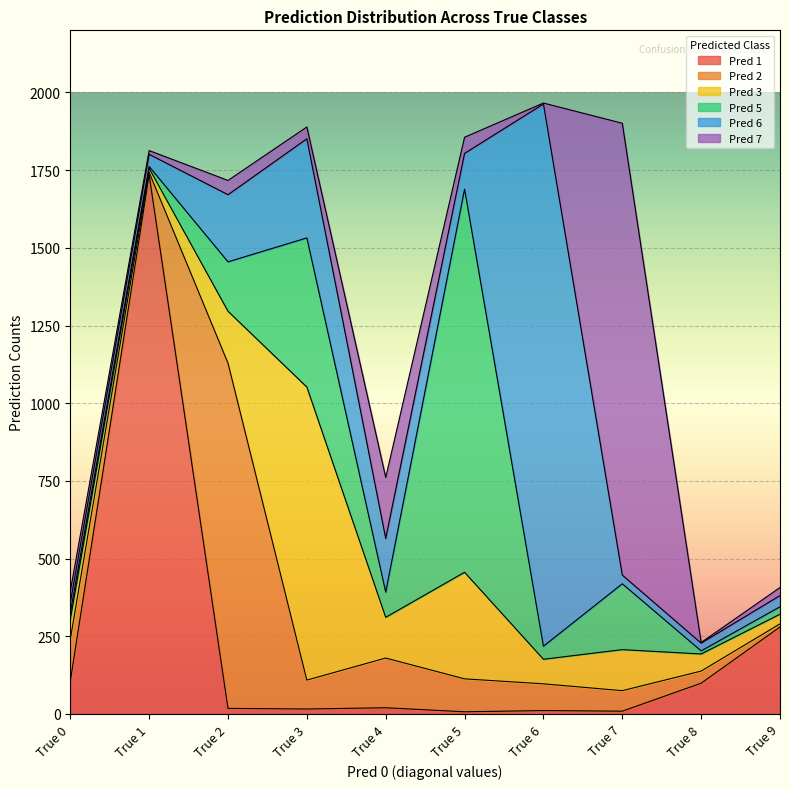

What is the total value across all series at True 0?

395